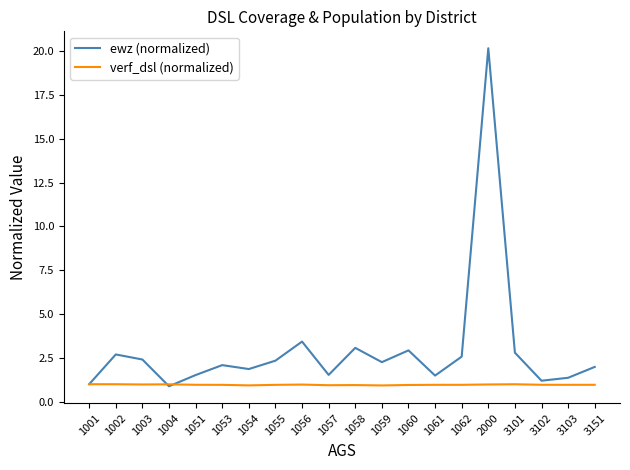

At which label does ewz (normalized) first exceed 2?

1002